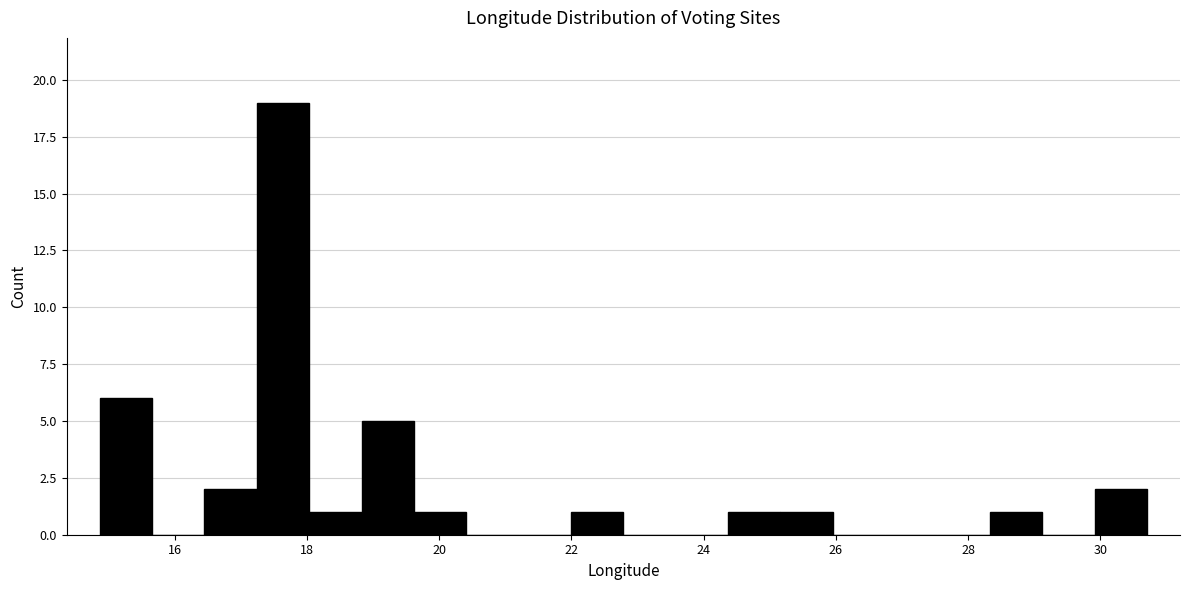

Around what value on the x-axis is the tallest bar? Give the approximate position of its centre, as read against the axis.

17.6